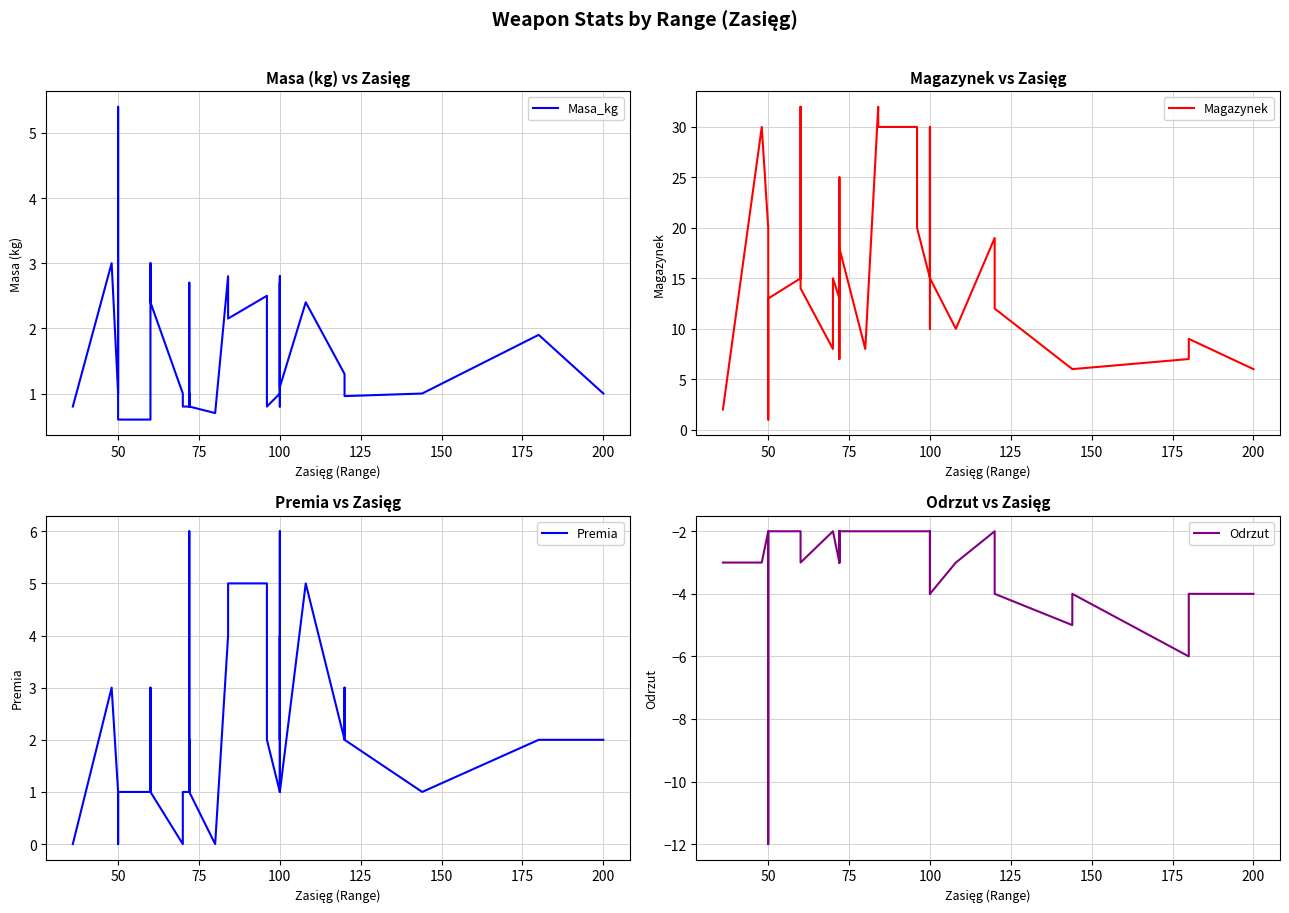

What are all the series names shown in the legend?

Masa_kg, Magazynek, Premia, Odrzut